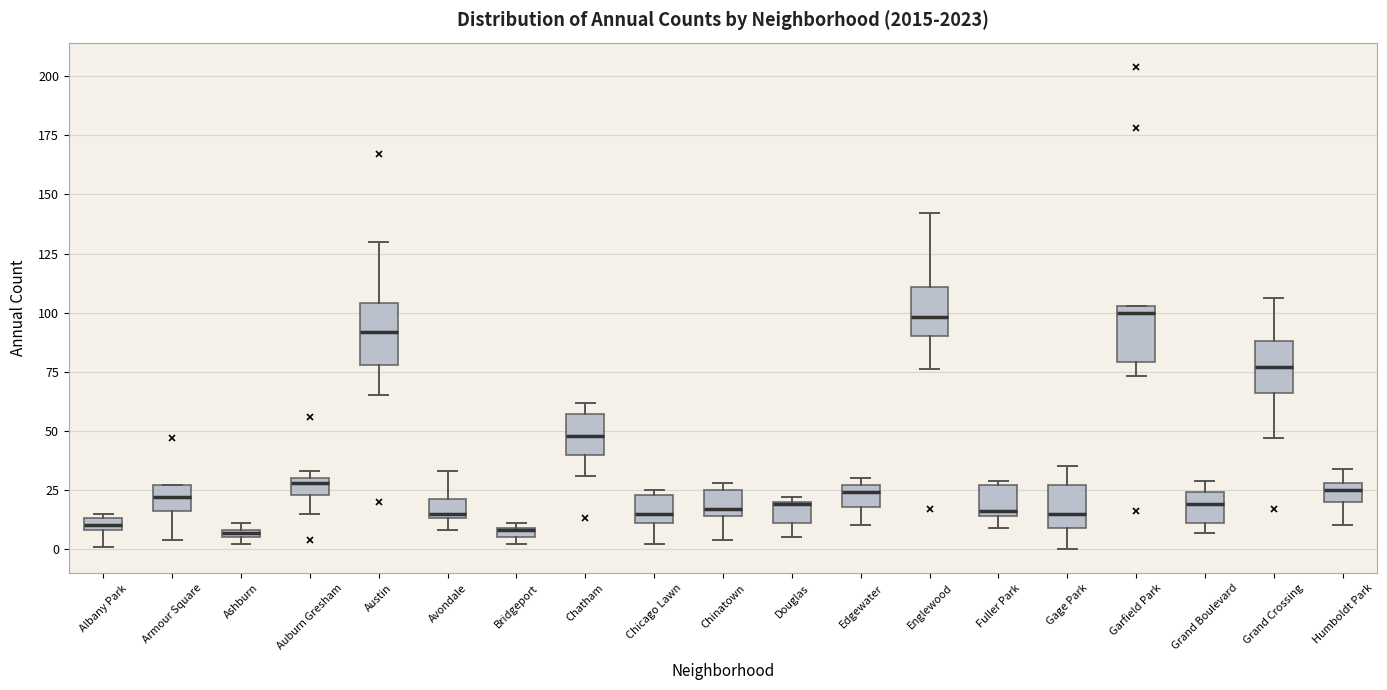

Where is the lower edge of the box for Edgewater on the y-axis? The values are not printed on the chart, so give them approximately, as read against the axis.

20